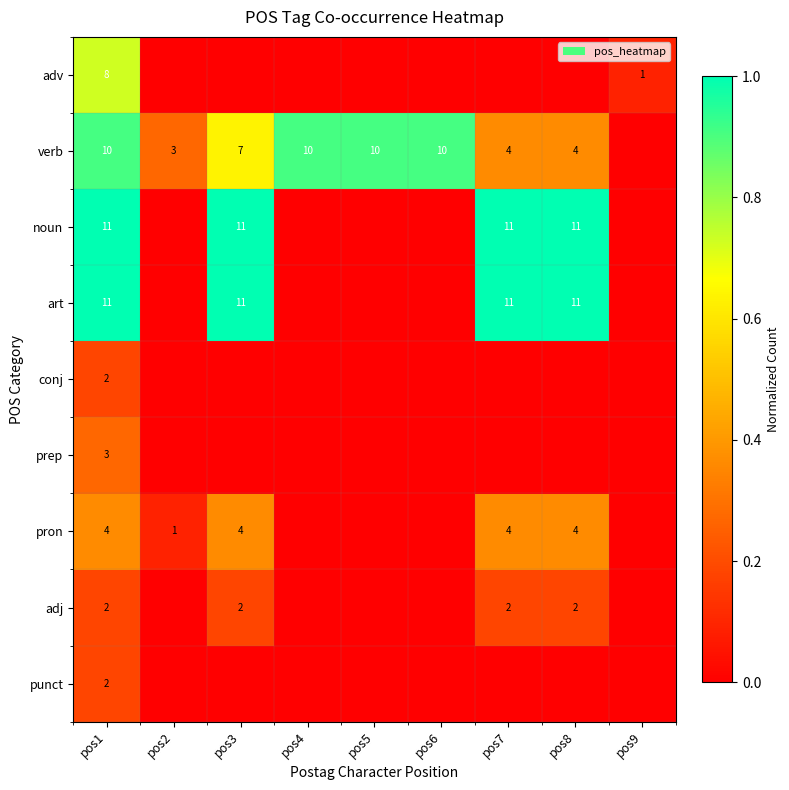

Is it true that art equals 5 at pos1?

False